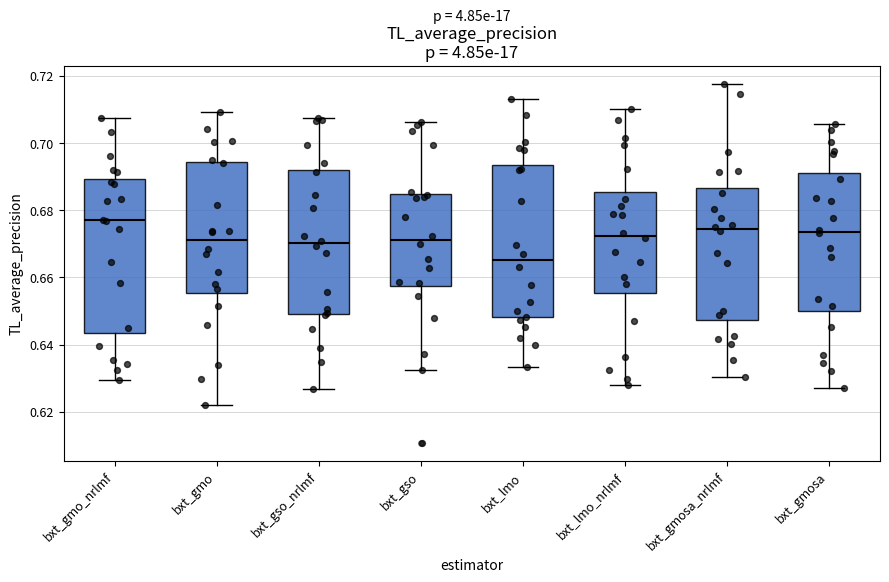

Reading left to right, transcribe this box plot: for each box, give where its median line is, the range the box spans, and where its two whiskers end, as read against the y-axis. The values are not printed on the chart, so give them approximately, as read against the axis.

bxt_gmo_nrlmf: median 0.678, box 0.644 to 0.690, whiskers 0.630 to 0.708
bxt_gmo: median 0.670, box 0.656 to 0.694, whiskers 0.622 to 0.710
bxt_gso_nrlmf: median 0.670, box 0.650 to 0.692, whiskers 0.626 to 0.708
bxt_gso: median 0.672, box 0.658 to 0.684, whiskers 0.632 to 0.706
bxt_lmo: median 0.666, box 0.648 to 0.694, whiskers 0.634 to 0.712
bxt_lmo_nrlmf: median 0.672, box 0.656 to 0.686, whiskers 0.628 to 0.710
bxt_gmosa_nrlmf: median 0.674, box 0.648 to 0.686, whiskers 0.630 to 0.718
bxt_gmosa: median 0.674, box 0.650 to 0.692, whiskers 0.626 to 0.706